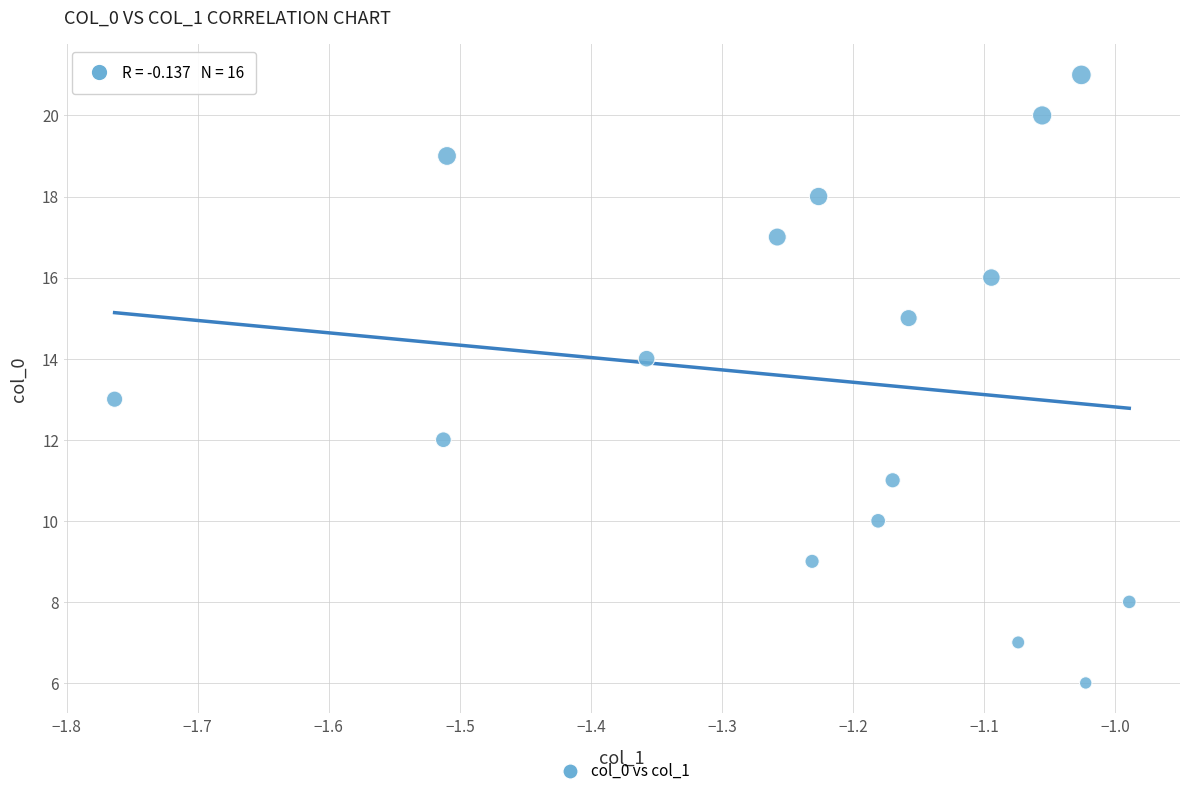

What is the range of Y values (max minus min)?

15